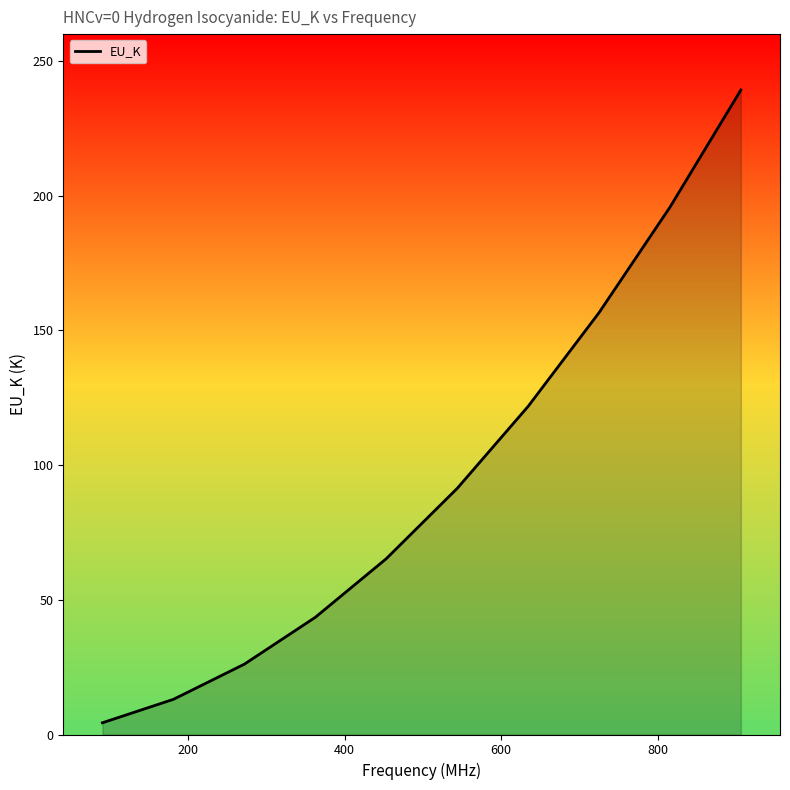

How many lines are shown in the chart?

1